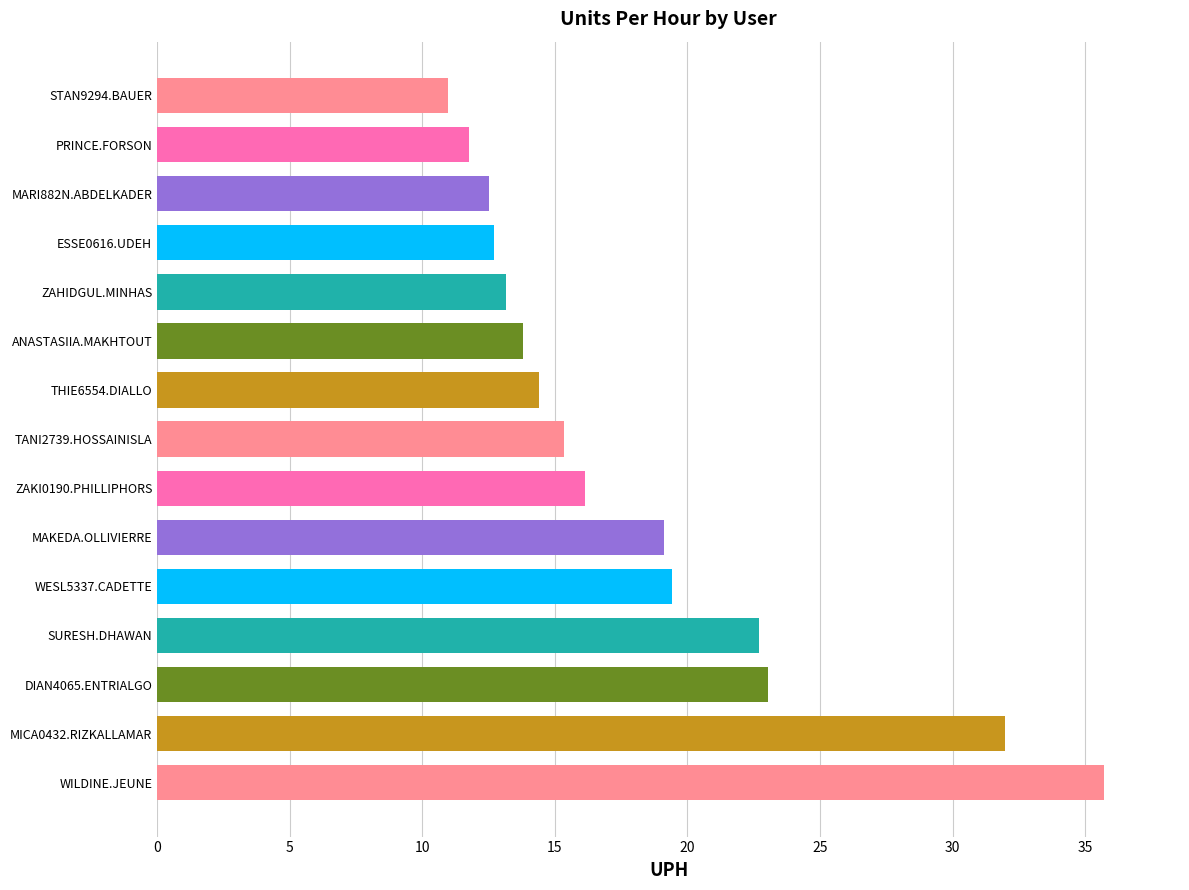

Reading bottom to top, list all the values displayed in this chart.

WILDINE.JEUNE=35.7	MICA0432.RIZKALLAMAR=32.0	DIAN4065.ENTRIALGO=23.0	SURESH.DHAWAN=22.7	WESL5337.CADETTE=19.4	MAKEDA.OLLIVIERRE=19.1	ZAKI0190.PHILLIPHORS=16.1	TANI2739.HOSSAINISLA=15.4	THIE6554.DIALLO=14.4	ANASTASIIA.MAKHTOUT=13.8	ZAHIDGUL.MINHAS=13.2	ESSE0616.UDEH=12.7	MARI882N.ABDELKADER=12.5	PRINCE.FORSON=11.7	STAN9294.BAUER=11.0